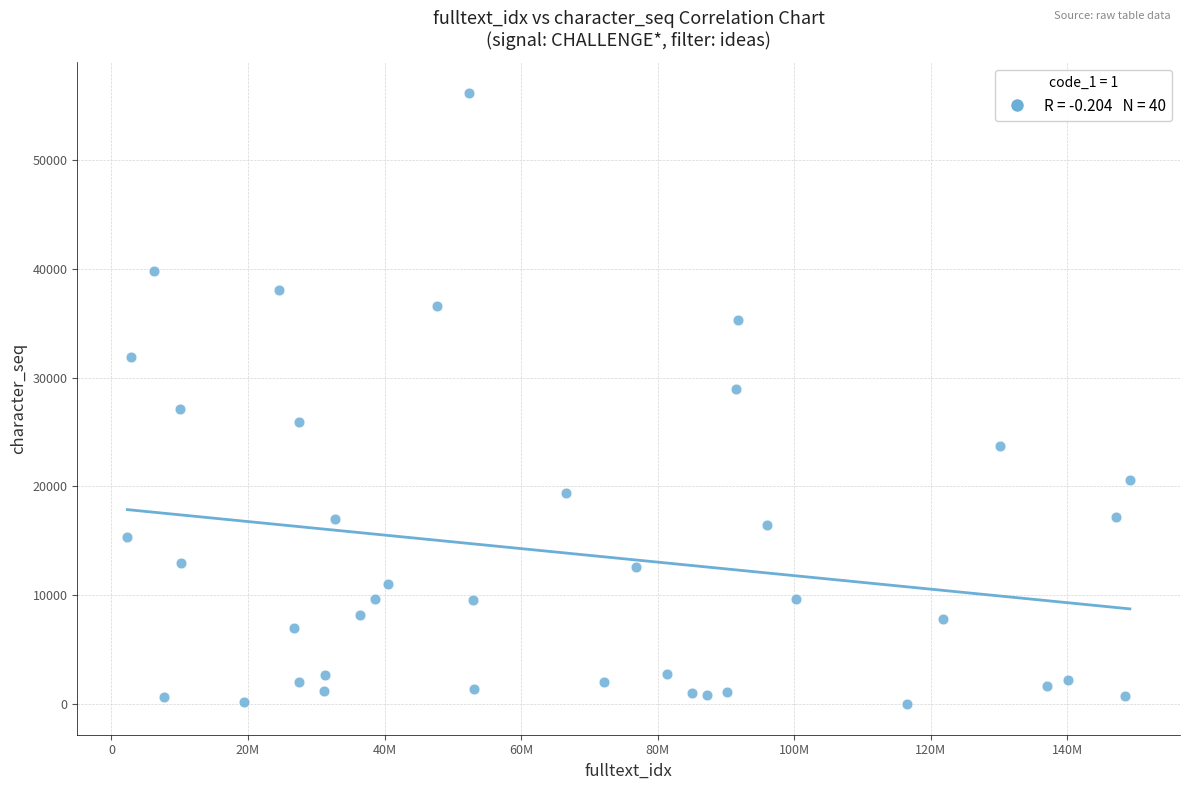

What is the range of Y values (max minus min)?

56151